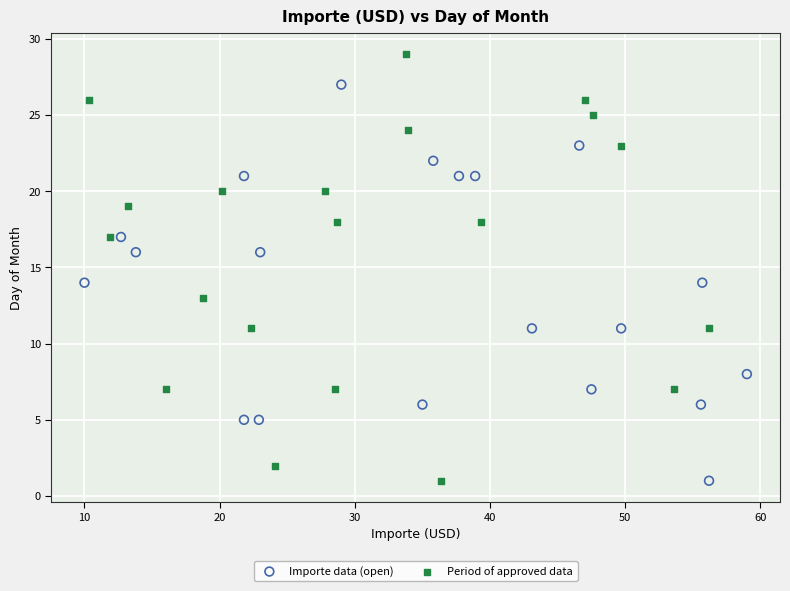

Which series has the widest spread of Y values?

Period of approved data